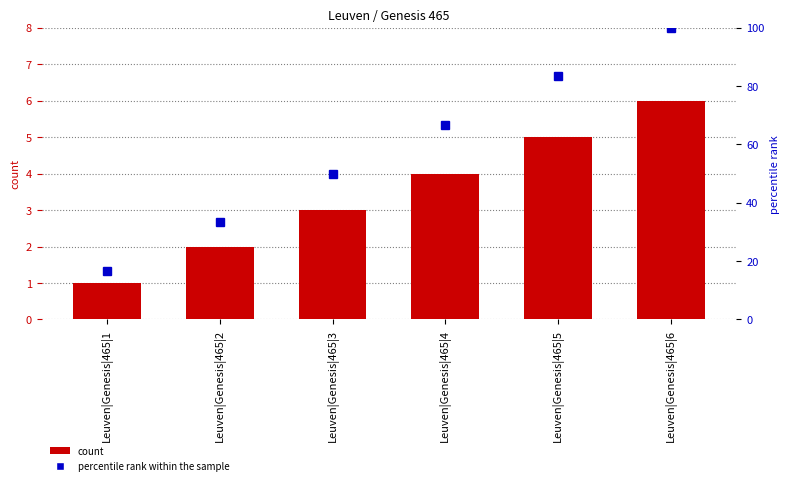

What value does the count series have at Leuven|Genesis|465|1?

1.0